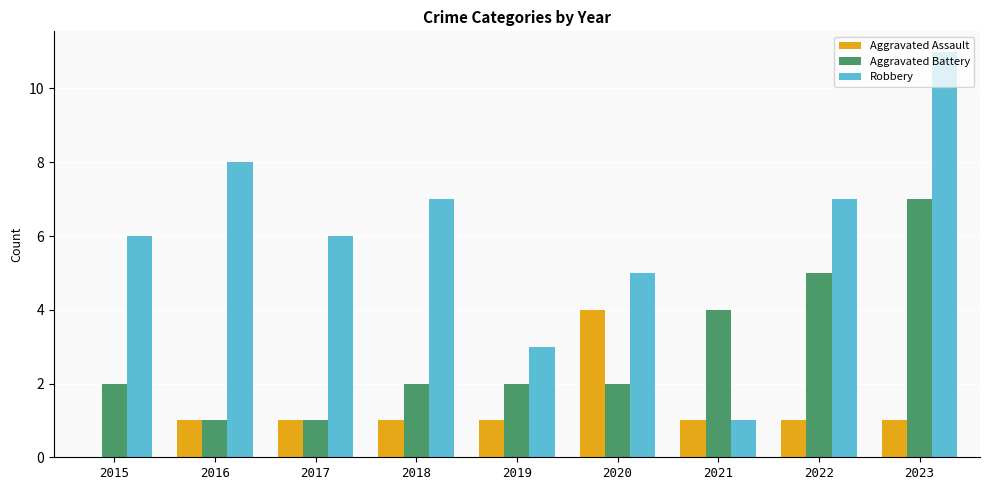

Which series changed the most between 2016 and 2022?

Aggravated Battery